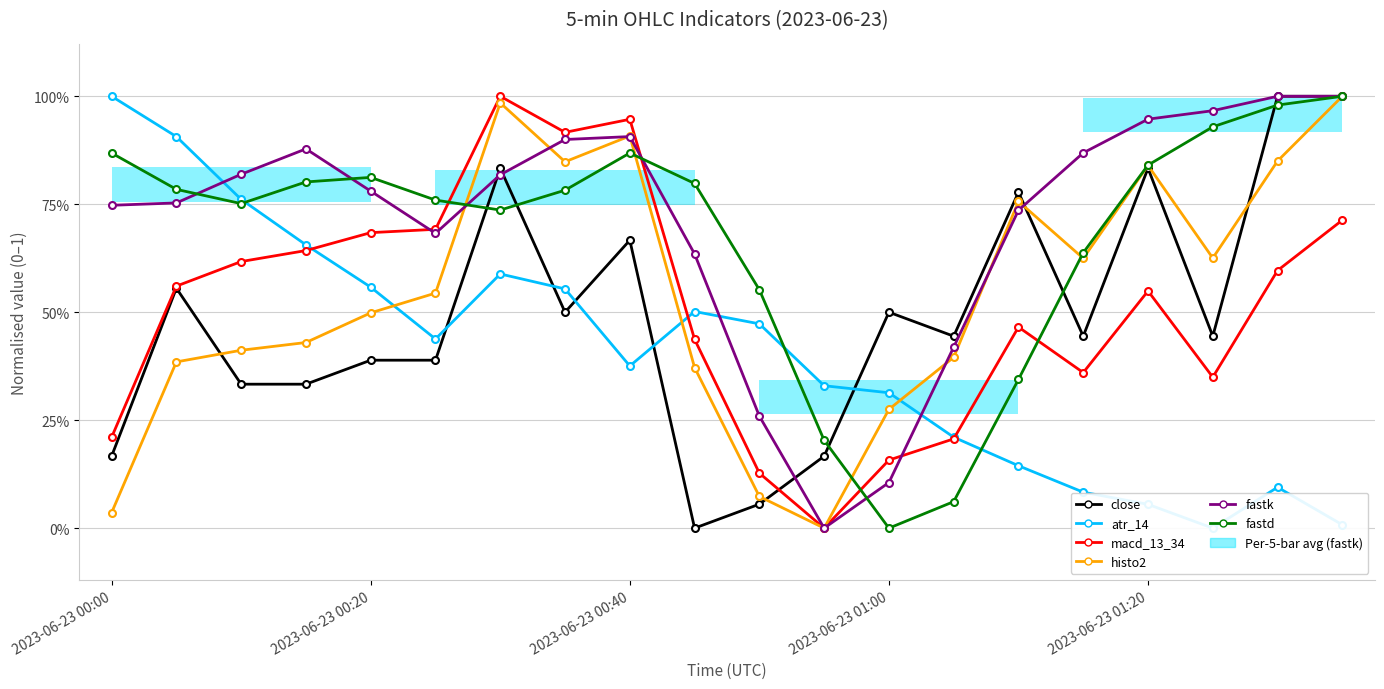

What is the difference between the maximum and minimum values in the fastd series?

1.0